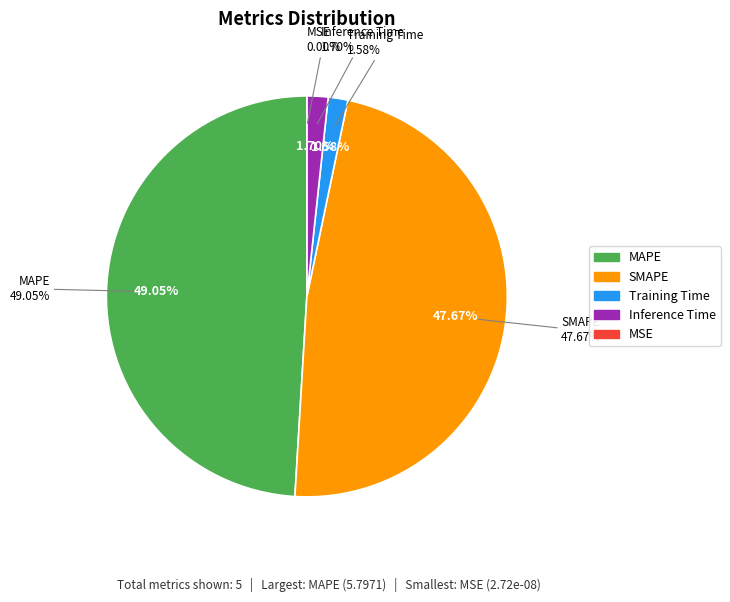

To the nearest percent, what is the difference between the largest and smallest slice percentages?

49%